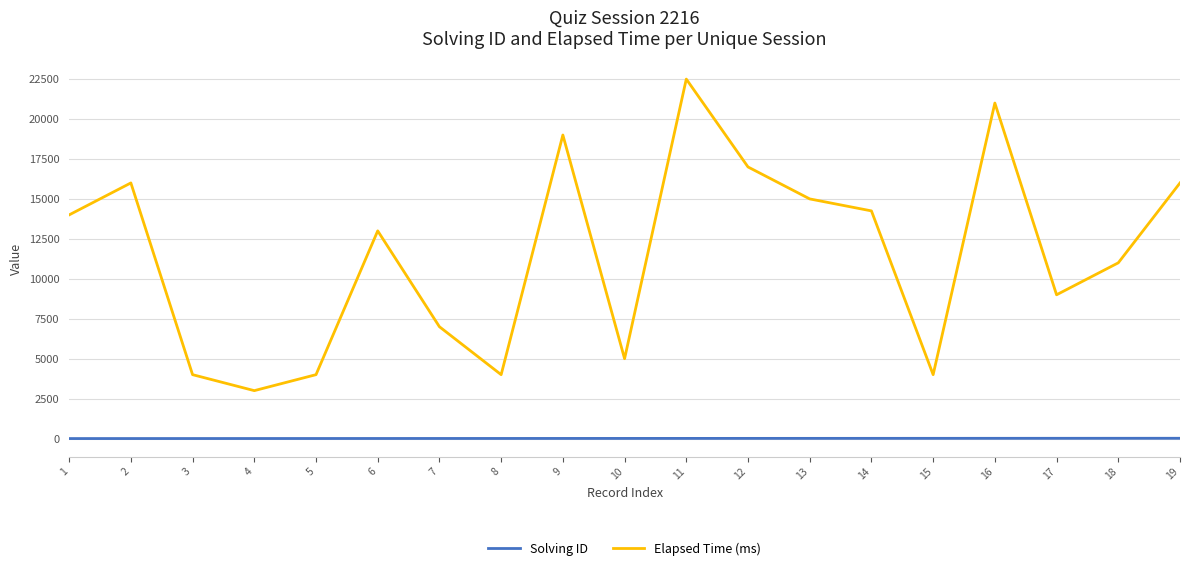

The Elapsed Time (ms) series shows 5139 at 12. True or false?

False